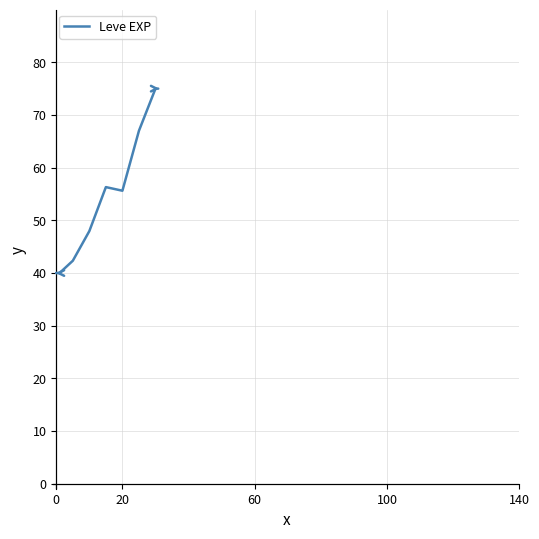

True or false: the data has more than 2 interior local peaks.

False